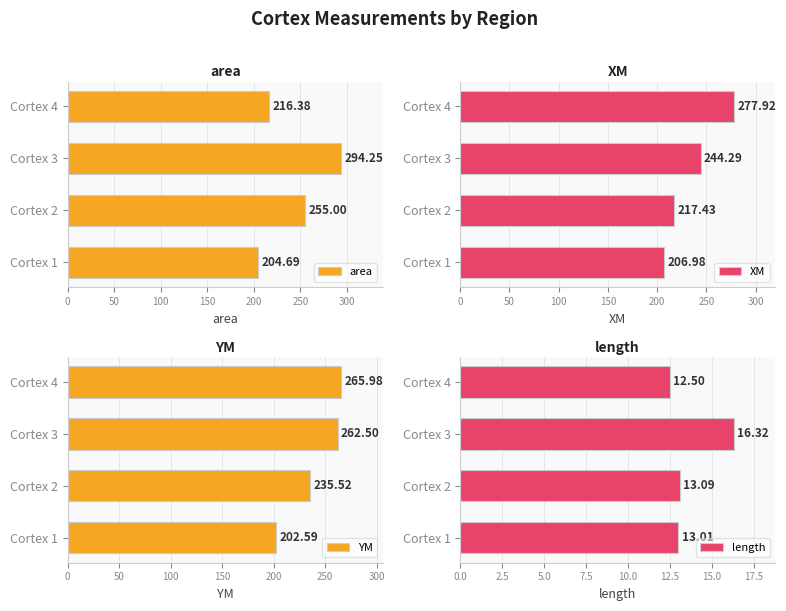

What is the difference between the maximum and second lowest values in the area series?

77.9